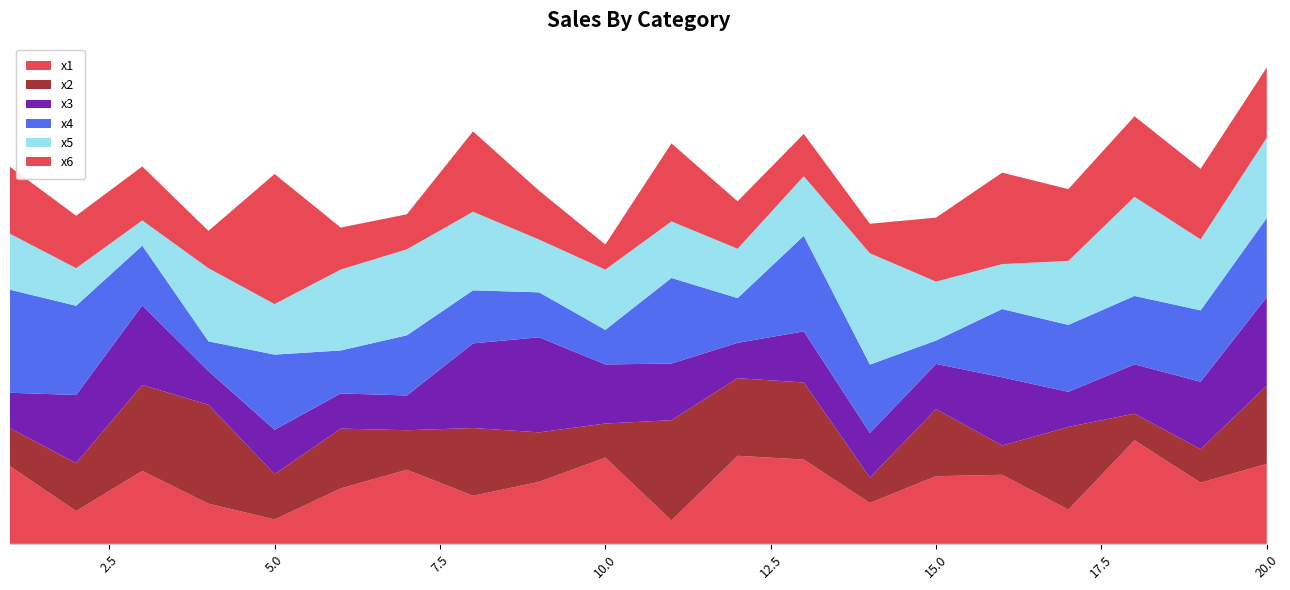

Reading left to right, transcribe all the data shown in this chart.

x1: 1=7.0	2=3.0	3=6.6	4=3.6	5=2.2	6=5.0	7=6.7	8=4.3	9=5.6	10=7.8	11=2.1	12=8.0	13=7.6	14=3.7	15=6.1	16=6.2	17=3.1	18=9.4	19=5.5	20=7.2
x2: 1=3.4	2=4.3	3=7.8	4=8.9	5=4.1	6=5.4	7=3.6	8=6.1	9=4.5	10=3.1	11=9.1	12=7.0	13=7.0	14=2.3	15=6.1	16=2.6	17=7.5	18=2.4	19=3.0	20=7.1
x3: 1=3.2	2=6.2	3=7.2	4=3.0	5=4.0	6=3.2	7=3.1	8=7.7	9=8.6	10=5.3	11=5.1	12=3.2	13=4.6	14=4.0	15=4.1	16=6.2	17=3.2	18=4.5	19=6.1	20=8.0
x4: 1=9.3	2=8.1	3=5.4	4=2.7	5=6.8	6=3.9	7=5.4	8=4.8	9=4.1	10=3.1	11=7.7	12=4.0	13=8.6	14=6.2	15=2.1	16=6.2	17=6.1	18=6.2	19=6.5	20=7.2
x5: 1=5.1	2=3.4	3=2.3	4=6.6	5=4.6	6=7.3	7=7.8	8=7.1	9=4.8	10=5.4	11=5.1	12=4.5	13=5.4	14=10.1	15=5.3	16=4.1	17=5.8	18=9.0	19=6.4	20=7.3
x6: 1=6.1	2=4.7	3=4.9	4=3.4	5=11.8	6=3.8	7=3.2	8=7.3	9=4.4	10=2.3	11=7.1	12=4.3	13=3.8	14=2.7	15=5.8	16=8.3	17=6.5	18=7.3	19=6.4	20=6.4